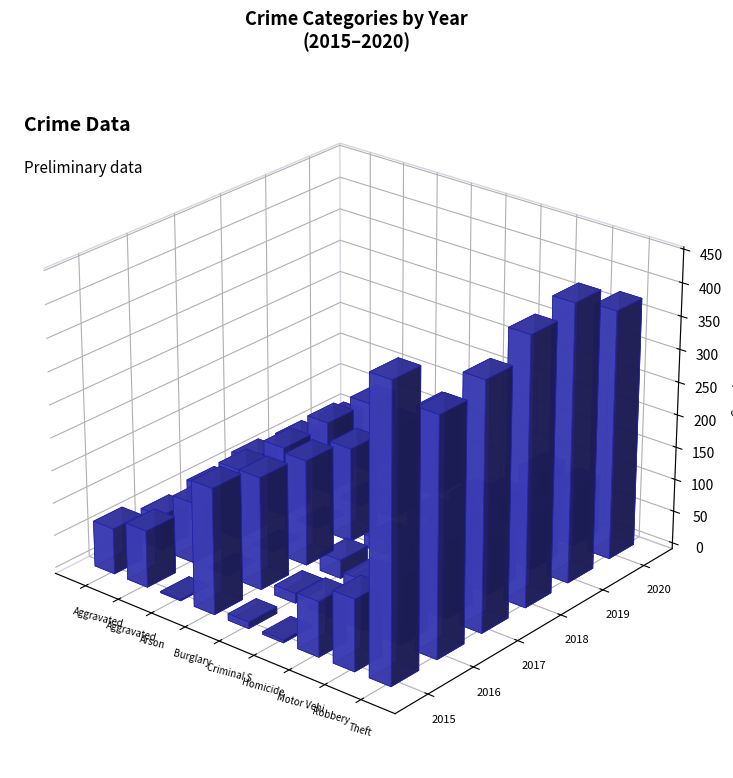

True or false: 2019 has a value of 55 at Robbery.

False